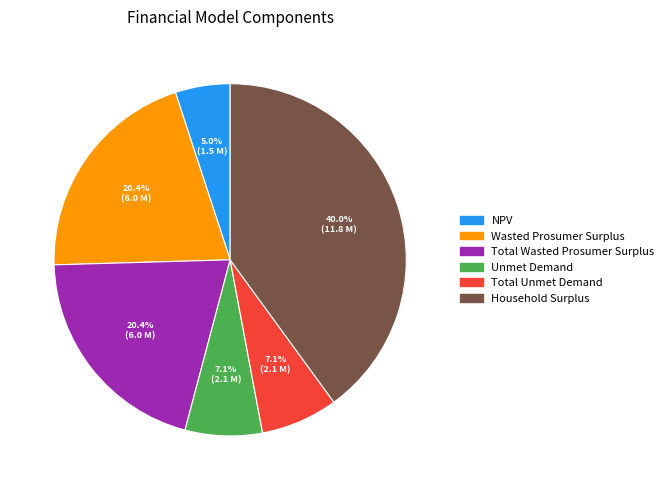

Which category has the biggest portion of the pie?

Household Surplus